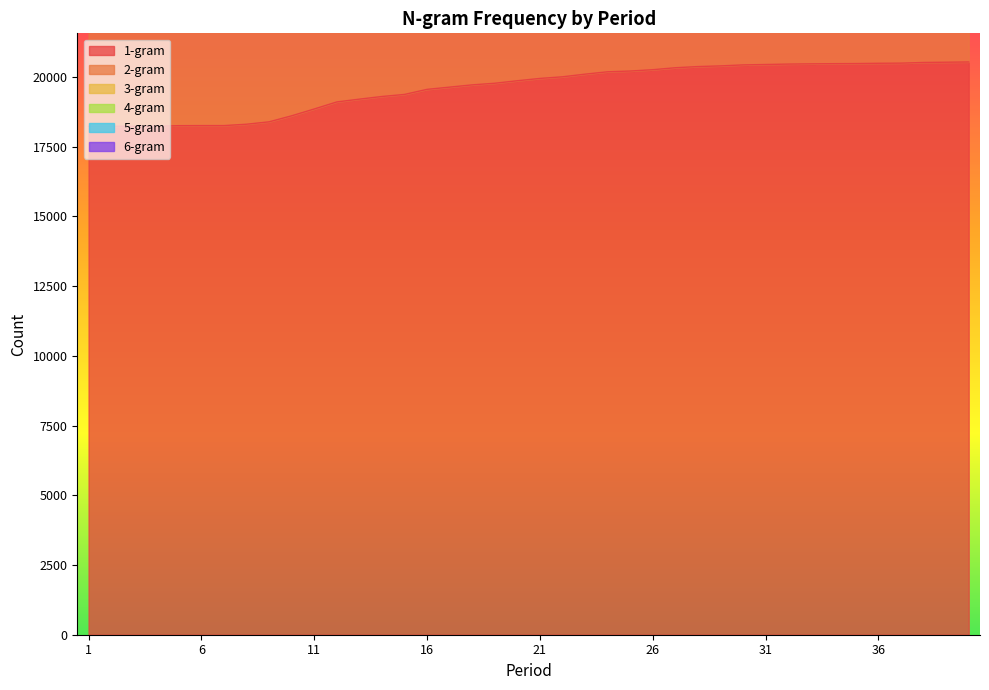

What is the average value of the 2-gram series?

3770